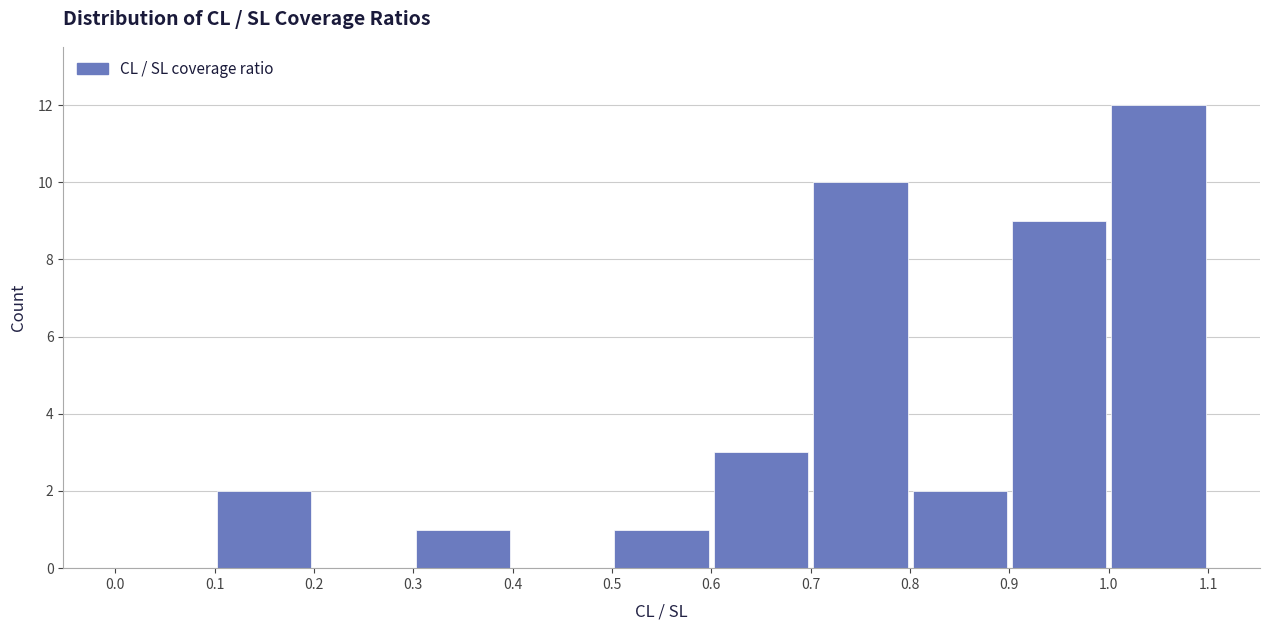

Reading left to right, list every bar in this chart as the range it spans on the x-axis followed by its height. The values are not printed on the chart, so give them approximately, as read against the axis.

0.0 to 0.1: 0
0.1 to 0.2: 2
0.2 to 0.3: 0
0.3 to 0.4: 1
0.4 to 0.5: 0
0.5 to 0.6: 1
0.6 to 0.7: 3
0.7 to 0.8: 10
0.8 to 0.9: 2
0.9 to 1.0: 9
1.0 to 1.1: 12